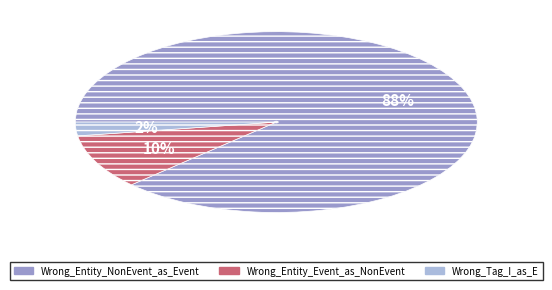

What is the smallest slice in the pie chart?

Wrong_Tag_I_as_E